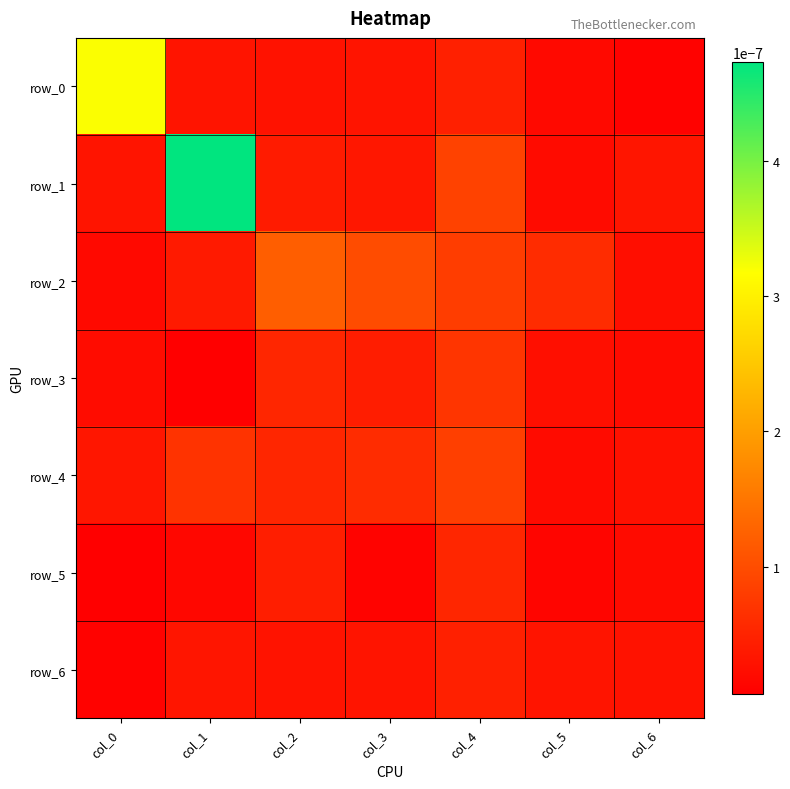

Is it true that row_5 equals 0.0 at col_6?

False